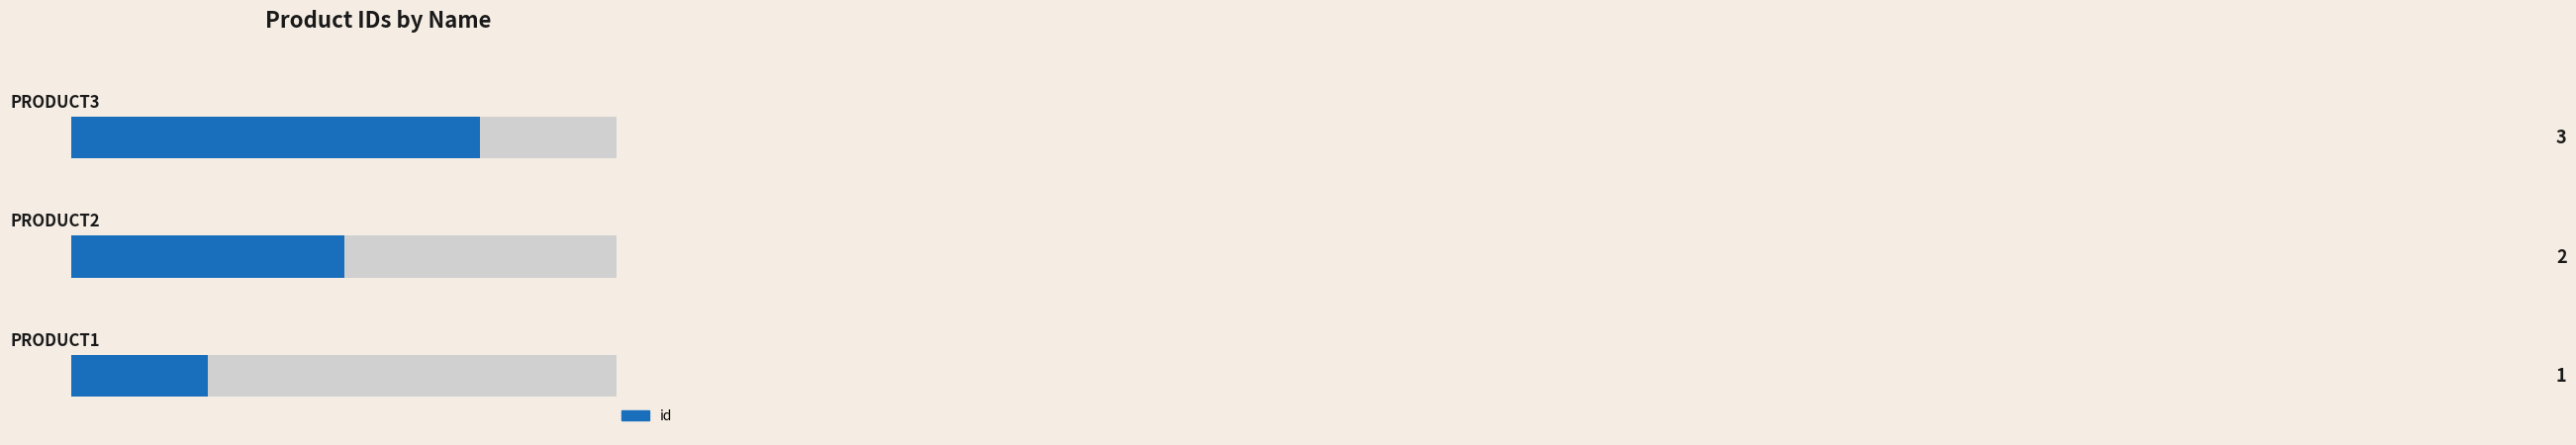

What is the value of the 1st bar from the left?

1